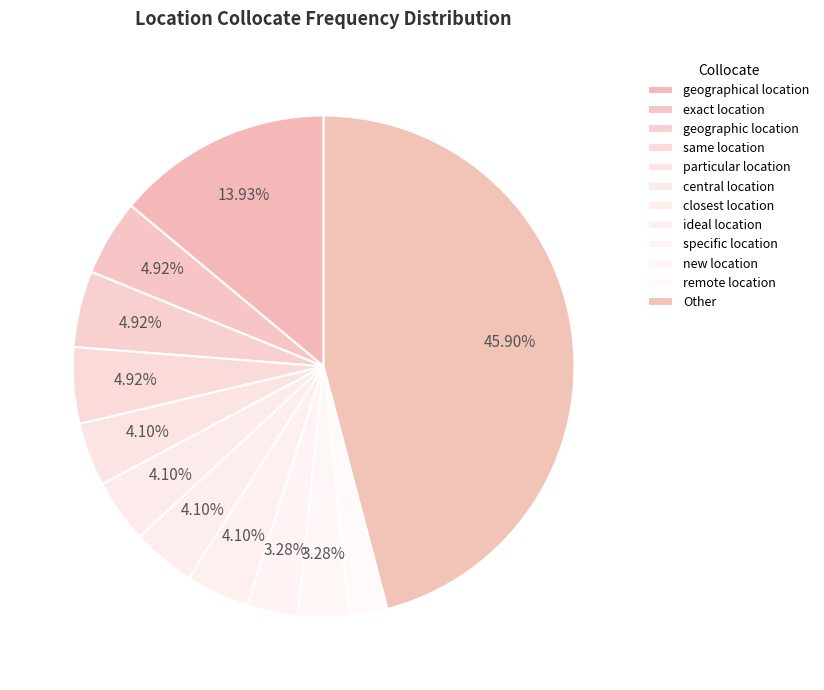

Is there any slice that represents more than half of the pie?

No